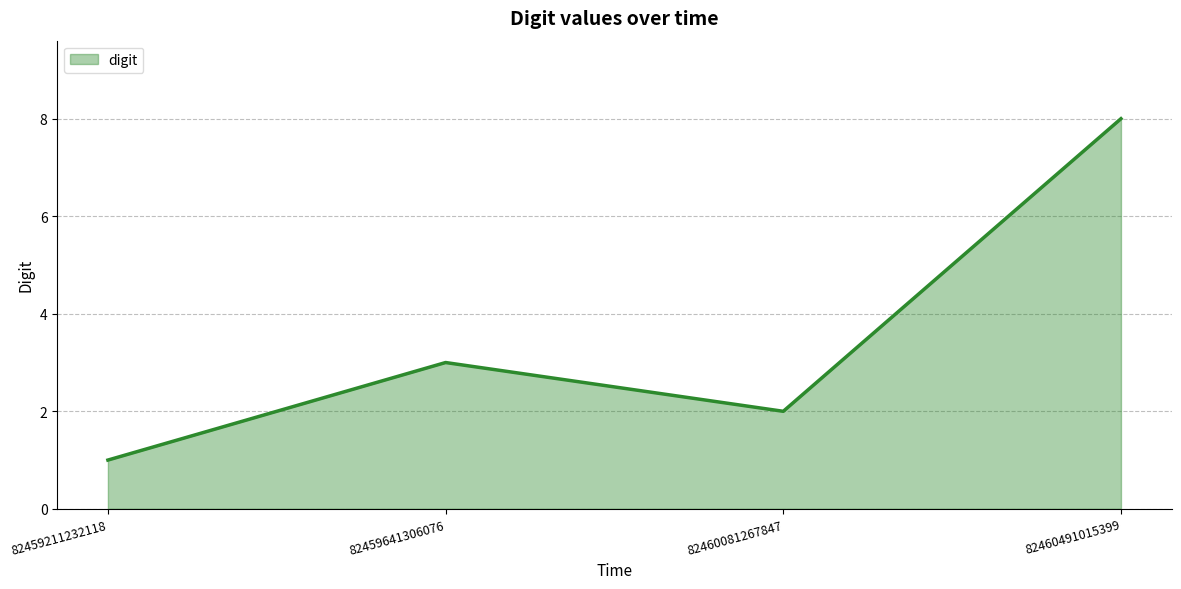

Read the value at 82460491015399.

8